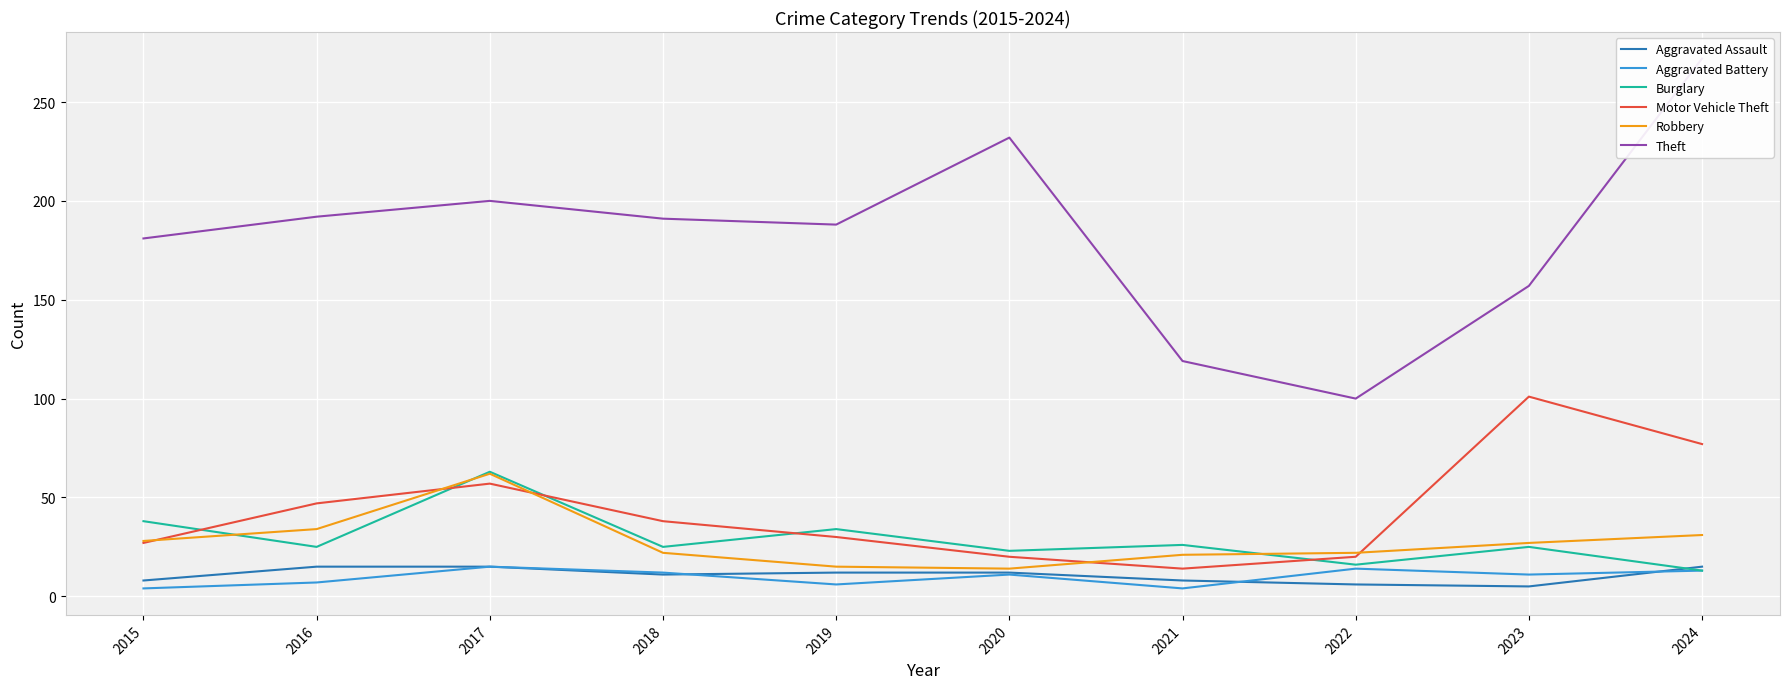

What is the maximum value shown in the chart?

272